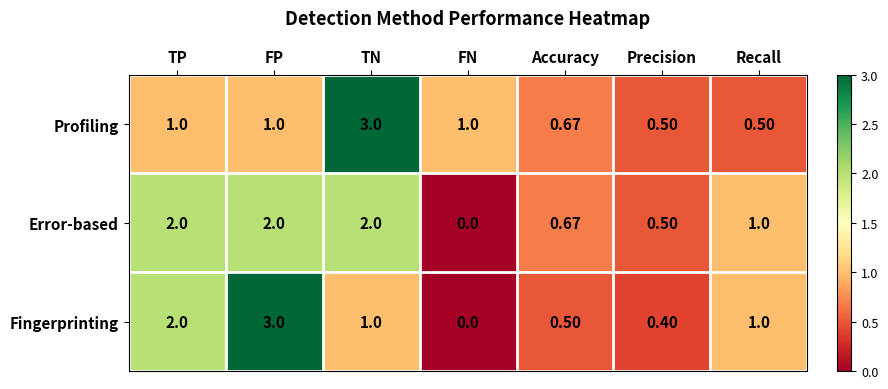

Which series has the widest spread of values?

Fingerprinting